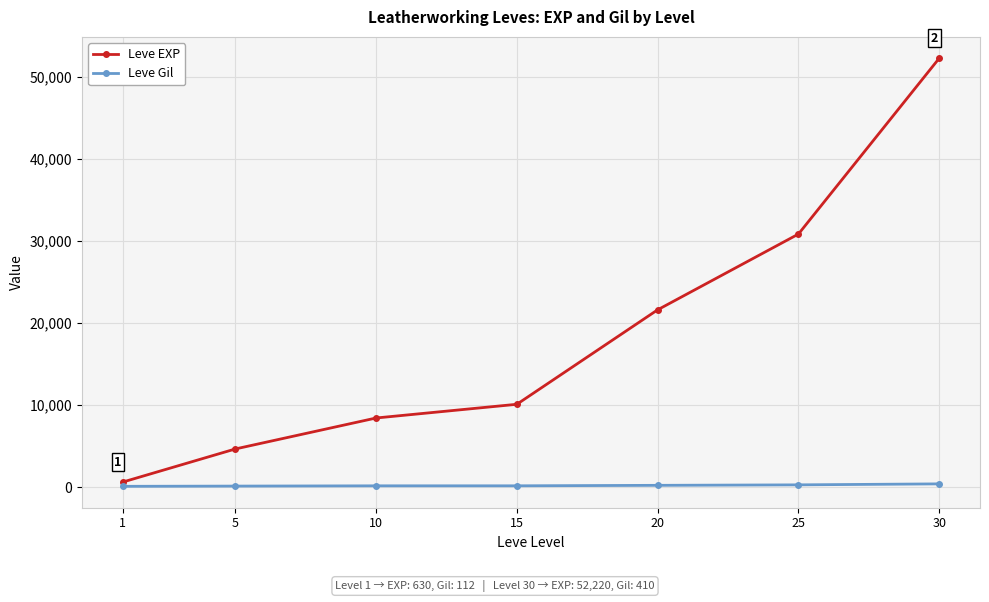

The value of Leve EXP at 25 is 30820. True or false?

True